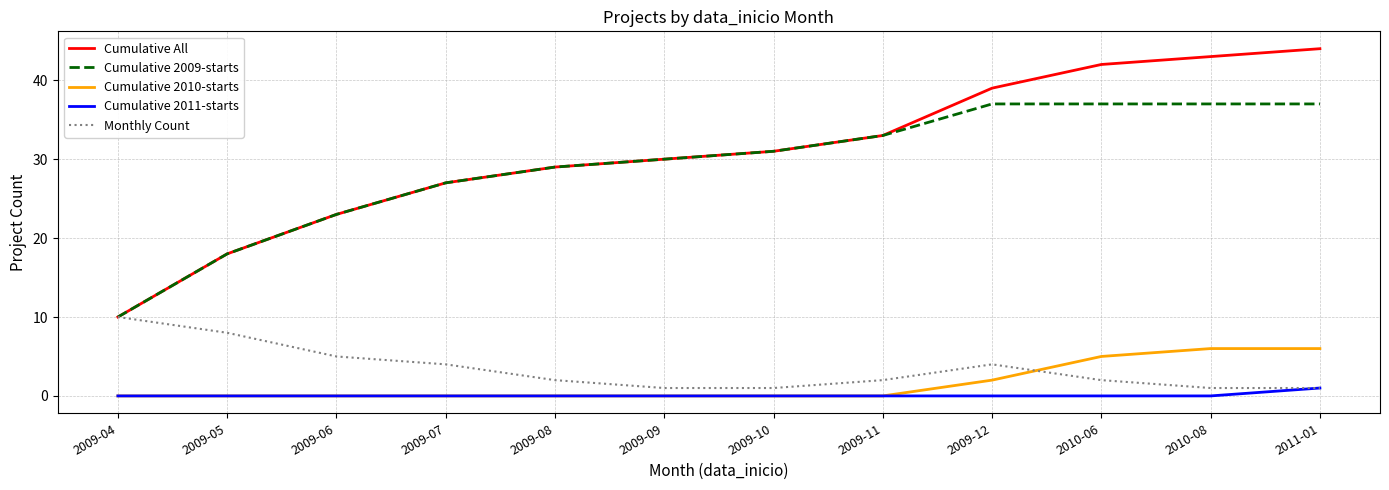

What value does the Cumulative 2009-starts series have at 2009-10, to the nearest 10?

30